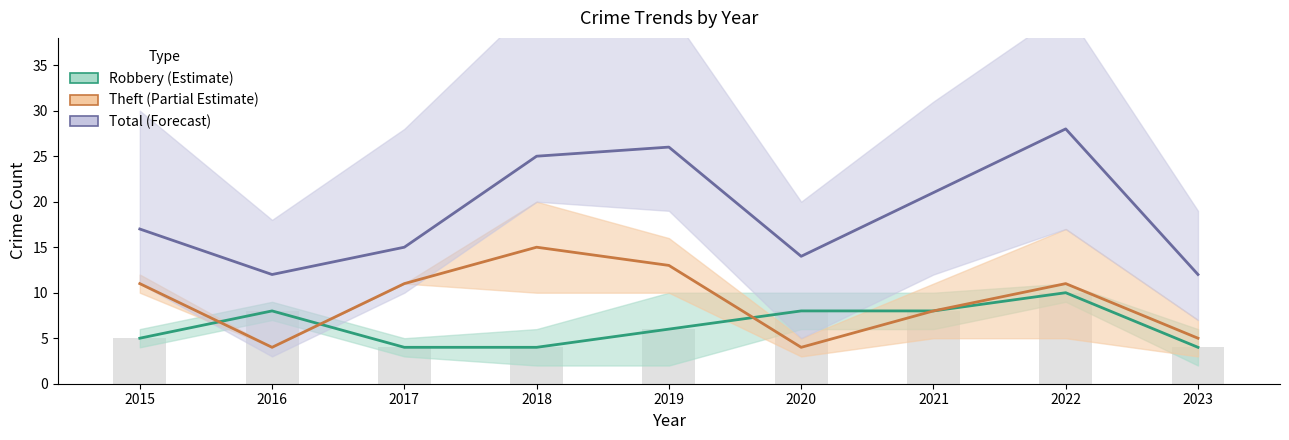

The value of Robbery at 2016 is 8. True or false?

True